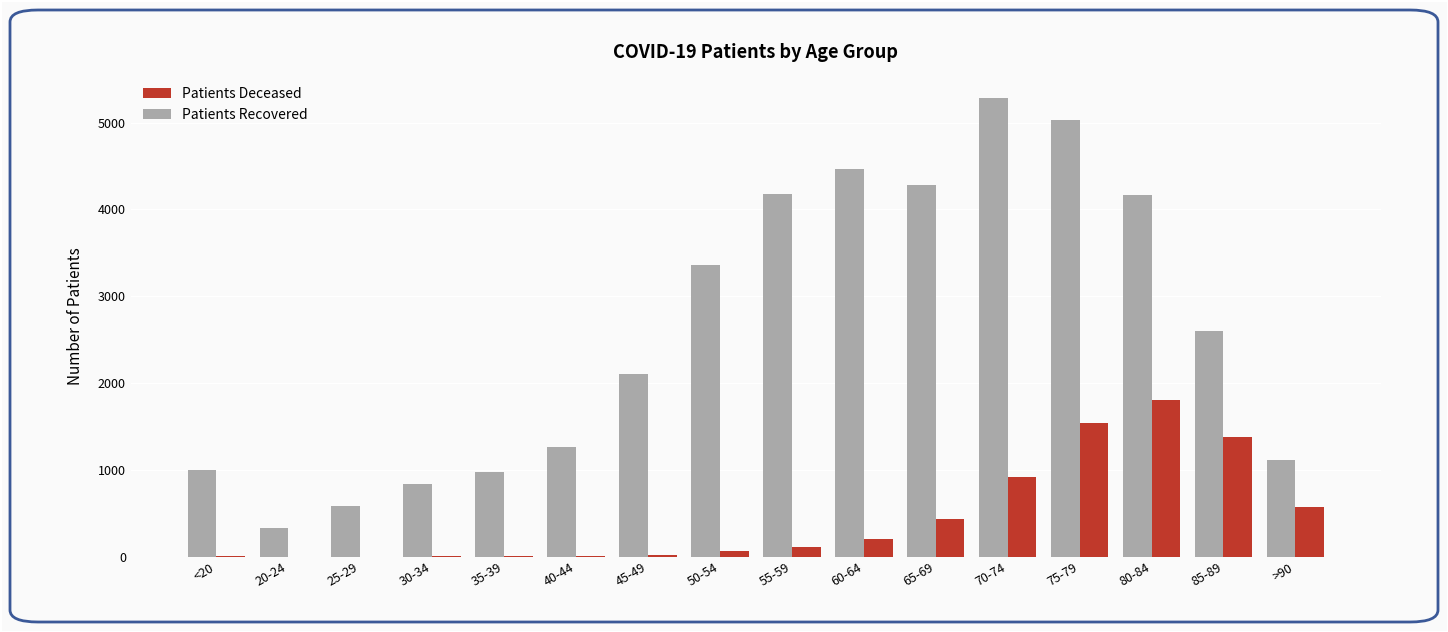

What is the maximum value shown in the chart?

5287